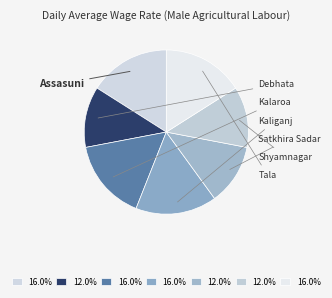

Count the number of slices in the pie.

7